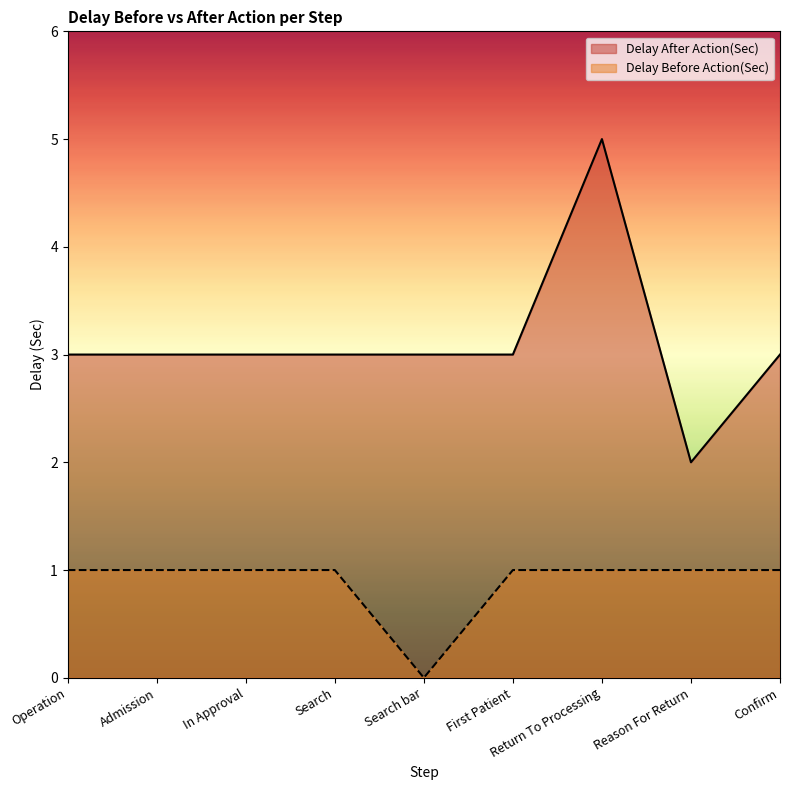

Where does the Delay After Action(Sec) series first go above 3?

Return To Processing